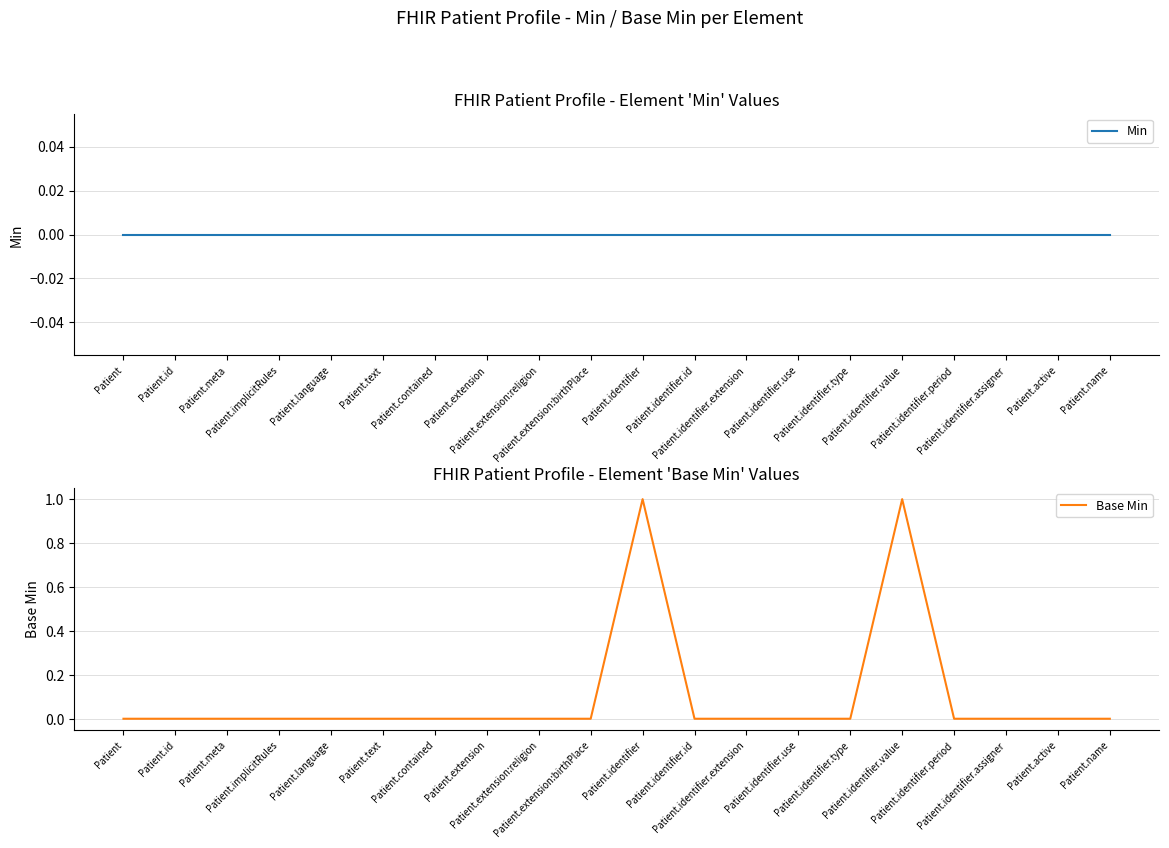

Rank the series by their average value, from highest to lowest.

Base Min, Min